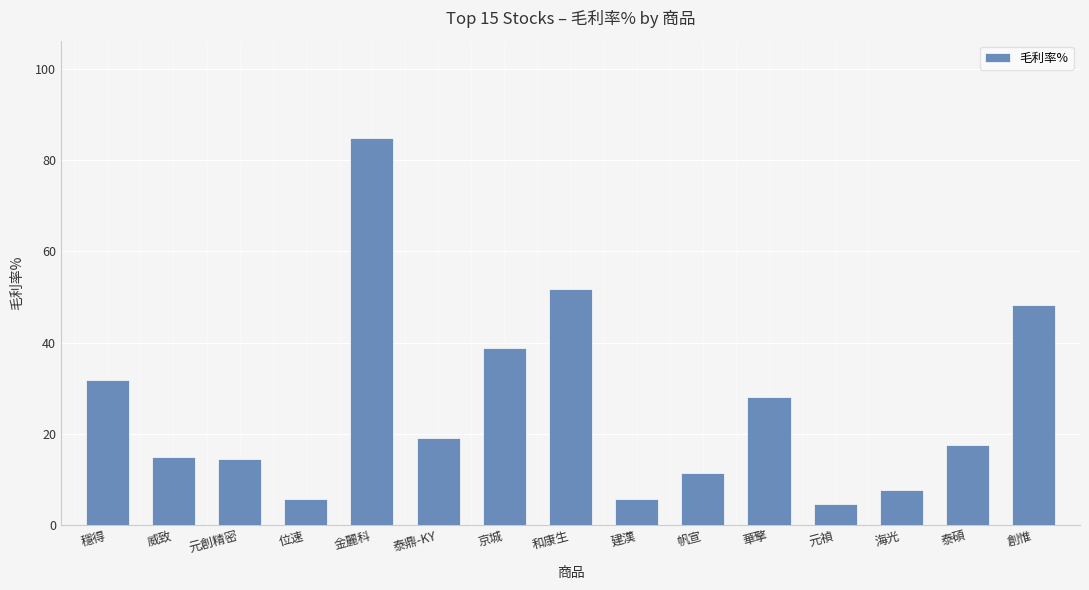

What is the minimum value shown in the chart?

4.5